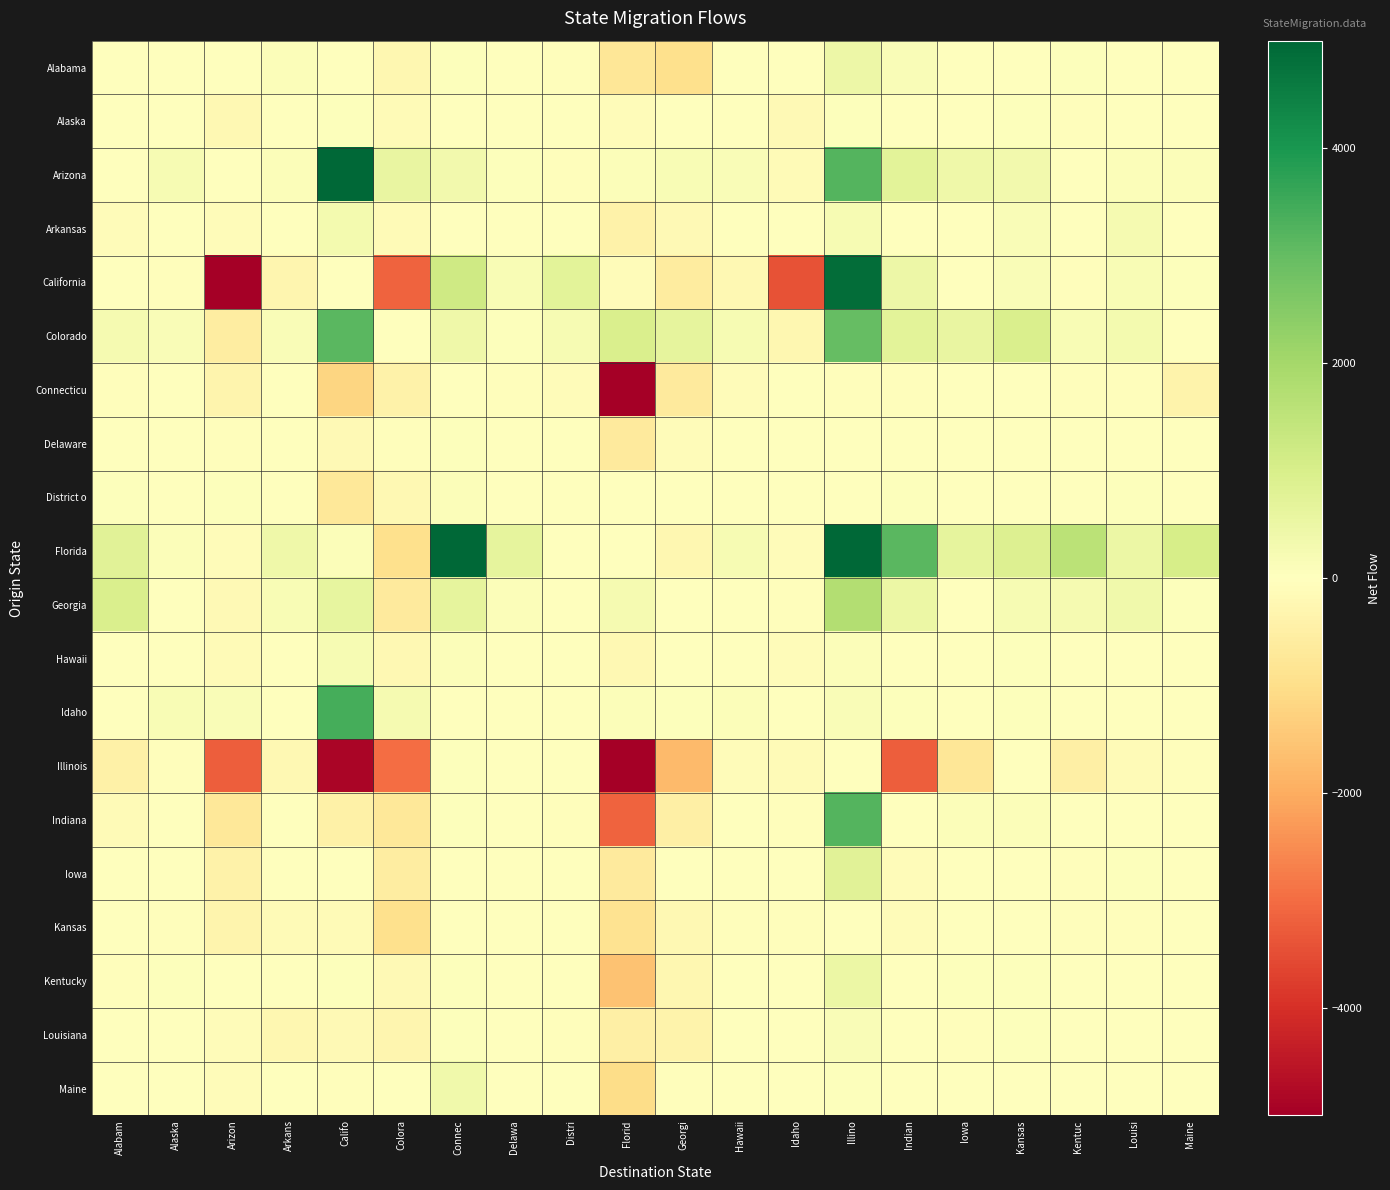

Reading left to right, what are all the values shown in this chart?

Alabama: Alabam=0	Alaska=25	Arizon=-32	Arkans=87	Califo=24	Colora=-239	Connec=57	Delawa=23	Distri=-42	Florid=-779	Georgi=-951	Hawaii=15	Idaho=4	Illino=436	Indian=149	Iowa=-3	Kansas=-19	Kentuc=40	Louisi=-22	Maine=20
Alaska: Alabam=-25	Alaska=0	Arizon=-227	Arkans=-6	Califo=54	Colora=-143	Connec=19	Delawa=-24	Distri=4	Florid=-85	Georgi=36	Hawaii=0	Idaho=-187	Illino=52	Indian=-19	Iowa=-29	Kansas=54	Kentuc=-46	Louisi=6	Maine=-23
Arizona: Alabam=32	Alaska=227	Arizon=0	Arkans=99	Califo=6729	Colora=568	Connec=332	Delawa=57	Distri=-52	Florid=113	Georgi=158	Hawaii=138	Idaho=-142	Illino=3221	Indian=720	Iowa=423	Kansas=321	Kentuc=21	Louisi=99	Maine=108
Arkansas: Alabam=-87	Alaska=6	Arizon=-99	Arkans=0	Califo=291	Colora=-127	Connec=9	Delawa=-11	Distri=-29	Florid=-405	Georgi=-168	Hawaii=24	Idaho=7	Illino=221	Indian=1	Iowa=30	Kansas=134	Kentuc=-34	Louisi=240	Maine=-3
California: Alabam=-24	Alaska=-54	Arizon=-6729	Arkans=-291	Califo=0	Colora=-3140	Connec=1198	Delawa=158	Distri=721	Florid=-104	Georgi=-607	Hawaii=-202	Idaho=-3409	Illino=4878	Indian=452	Iowa=14	Kansas=144	Kentuc=-62	Louisi=177	Maine=50
Colorado: Alabam=239	Alaska=143	Arizon=-568	Arkans=127	Califo=3140	Colora=0	Connec=400	Delawa=56	Distri=222	Florid=965	Georgi=639	Hawaii=230	Idaho=-272	Illino=2974	Indian=708	Iowa=553	Kansas=960	Kentuc=161	Louisi=305	Maine=-14
Connecticu: Alabam=-57	Alaska=-19	Arizon=-332	Arkans=-9	Califo=-1198	Colora=-400	Connec=0	Delawa=-63	Distri=-93	Florid=-4995	Georgi=-648	Hawaii=-93	Idaho=-21	Illino=-45	Indian=-48	Iowa=-13	Kansas=-30	Kentuc=-66	Louisi=-40	Maine=-359
Delaware: Alabam=-23	Alaska=24	Arizon=-57	Arkans=11	Califo=-158	Colora=-56	Connec=63	Delawa=0	Distri=5	Florid=-640	Georgi=-114	Hawaii=0	Idaho=-2	Illino=-4	Indian=-6	Iowa=-20	Kansas=-6	Kentuc=-13	Louisi=-3	Maine=-17
District o: Alabam=42	Alaska=-4	Arizon=52	Arkans=29	Califo=-721	Colora=-222	Connec=93	Delawa=-5	Distri=0	Florid=28	Georgi=31	Hawaii=14	Idaho=4	Illino=26	Indian=40	Iowa=13	Kansas=23	Kentuc=33	Louisi=56	Maine=9
Florida: Alabam=779	Alaska=85	Arizon=-113	Arkans=405	Califo=104	Colora=-965	Connec=4995	Delawa=640	Distri=-28	Florid=0	Georgi=-256	Hawaii=198	Idaho=-103	Illino=6458	Indian=3150	Iowa=630	Kansas=872	Kentuc=1576	Louisi=482	Maine=1017
Georgia: Alabam=951	Alaska=-36	Arizon=-158	Arkans=168	Califo=607	Colora=-639	Connec=648	Delawa=114	Distri=-31	Florid=256	Georgi=0	Hawaii=-34	Idaho=-68	Illino=1737	Indian=483	Iowa=26	Kansas=221	Kentuc=250	Louisi=368	Maine=50
Hawaii: Alabam=-15	Alaska=0	Arizon=-138	Arkans=-24	Califo=202	Colora=-230	Connec=93	Delawa=0	Distri=-14	Florid=-198	Georgi=34	Hawaii=0	Idaho=-100	Illino=111	Indian=-34	Iowa=-11	Kansas=66	Kentuc=-4	Louisi=-21	Maine=8
Idaho: Alabam=-4	Alaska=187	Arizon=142	Arkans=-7	Califo=3409	Colora=272	Connec=21	Delawa=2	Distri=-4	Florid=103	Georgi=68	Hawaii=100	Idaho=0	Illino=142	Indian=52	Iowa=30	Kansas=43	Kentuc=36	Louisi=32	Maine=-15
Illinois: Alabam=-436	Alaska=-52	Arizon=-3221	Arkans=-221	Califo=-4878	Colora=-2974	Connec=45	Delawa=4	Distri=-26	Florid=-6458	Georgi=-1737	Hawaii=-111	Idaho=-142	Illino=0	Indian=-3210	Iowa=-781	Kansas=26	Kentuc=-473	Louisi=-125	Maine=-62
Indiana: Alabam=-149	Alaska=19	Arizon=-720	Arkans=-1	Califo=-452	Colora=-708	Connec=48	Delawa=6	Distri=-40	Florid=-3150	Georgi=-483	Hawaii=34	Idaho=-52	Illino=3210	Indian=0	Iowa=100	Kansas=109	Kentuc=-31	Louisi=6	Maine=4
Iowa: Alabam=3	Alaska=29	Arizon=-423	Arkans=-30	Califo=-14	Colora=-553	Connec=13	Delawa=20	Distri=-13	Florid=-630	Georgi=-26	Hawaii=11	Idaho=-30	Illino=781	Indian=-100	Iowa=0	Kansas=-32	Kentuc=-40	Louisi=40	Maine=10
Kansas: Alabam=19	Alaska=-54	Arizon=-321	Arkans=-134	Califo=-144	Colora=-960	Connec=30	Delawa=6	Distri=-23	Florid=-872	Georgi=-221	Hawaii=-66	Idaho=-43	Illino=-26	Indian=-109	Iowa=32	Kansas=0	Kentuc=-74	Louisi=-44	Maine=-29
Kentucky: Alabam=-40	Alaska=46	Arizon=-21	Arkans=34	Califo=62	Colora=-161	Connec=66	Delawa=13	Distri=-33	Florid=-1576	Georgi=-250	Hawaii=4	Idaho=-36	Illino=473	Indian=31	Iowa=40	Kansas=74	Kentuc=0	Louisi=0	Maine=-13
Louisiana: Alabam=22	Alaska=-6	Arizon=-99	Arkans=-240	Califo=-177	Colora=-305	Connec=40	Delawa=3	Distri=-56	Florid=-482	Georgi=-368	Hawaii=21	Idaho=-32	Illino=125	Indian=-6	Iowa=-40	Kansas=44	Kentuc=0	Louisi=0	Maine=-13
Maine: Alabam=-20	Alaska=23	Arizon=-108	Arkans=3	Califo=-50	Colora=14	Connec=359	Delawa=17	Distri=-9	Florid=-1017	Georgi=-50	Hawaii=-8	Idaho=15	Illino=62	Indian=-4	Iowa=-10	Kansas=29	Kentuc=13	Louisi=13	Maine=0